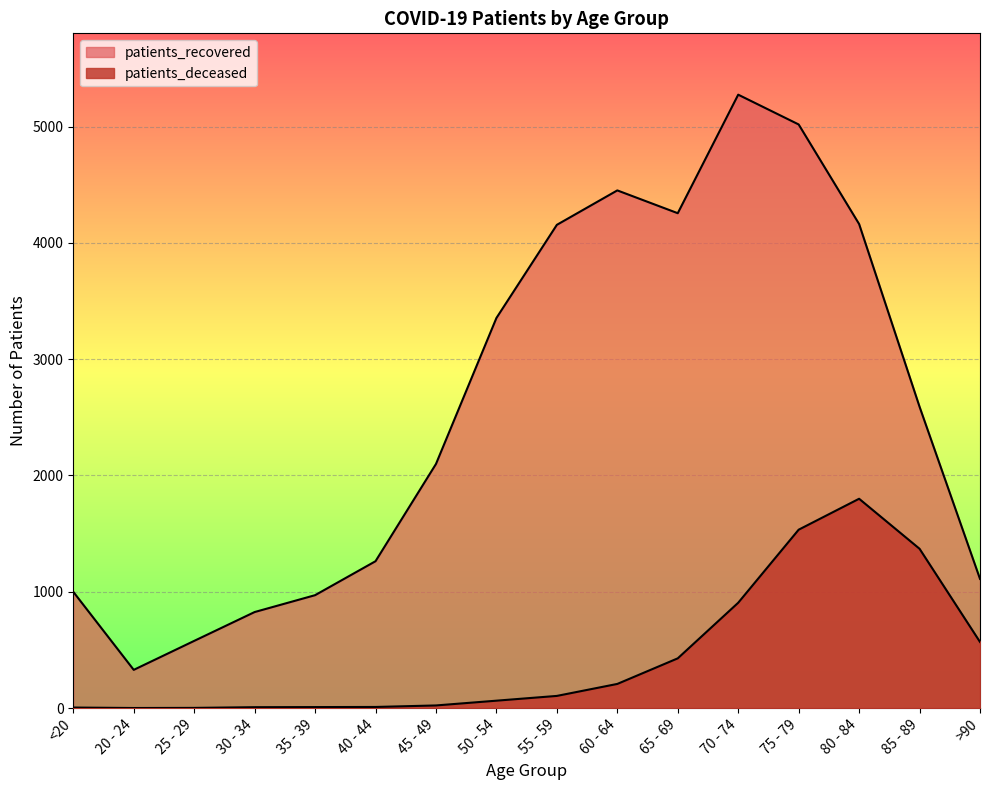

True or false: patients_recovered has more than 0 points higher than both neighbors.

True